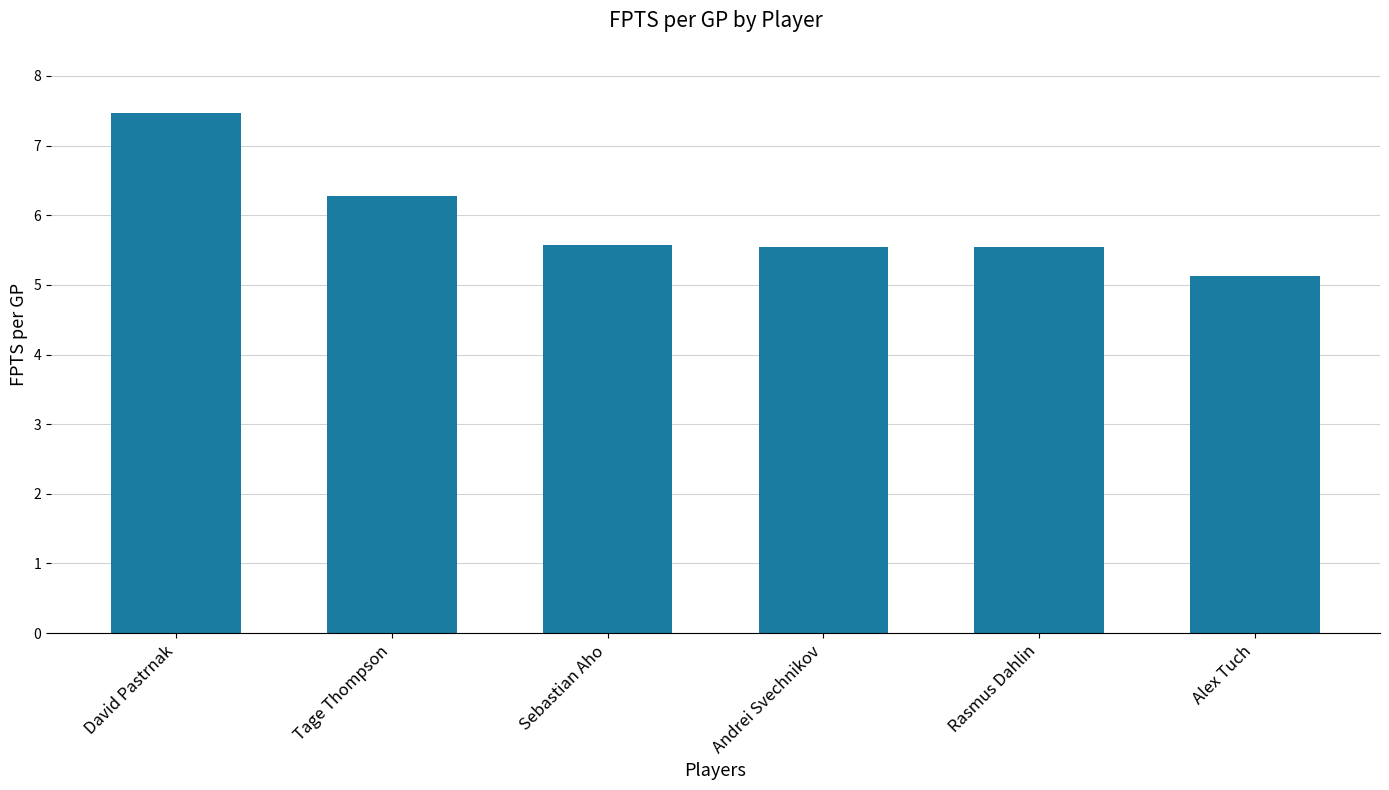

How many bars are there in total?

6